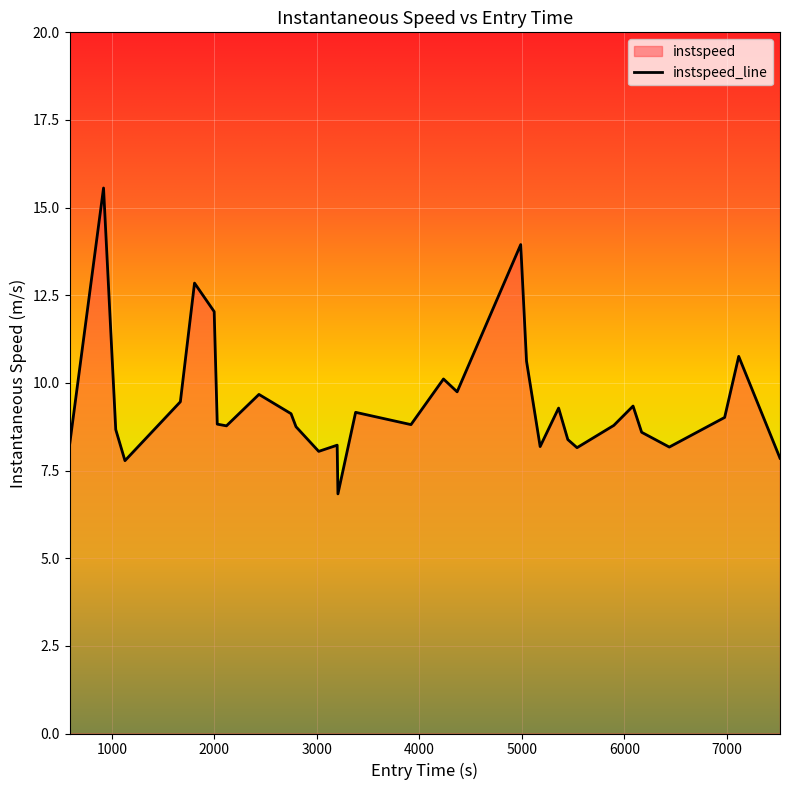

What is the minimum value shown in the chart?

6.8